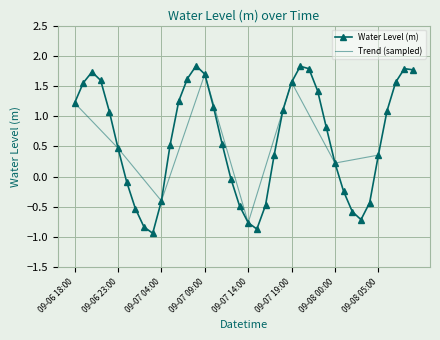

Which category has the lowest value across all series?

09-07 03:00